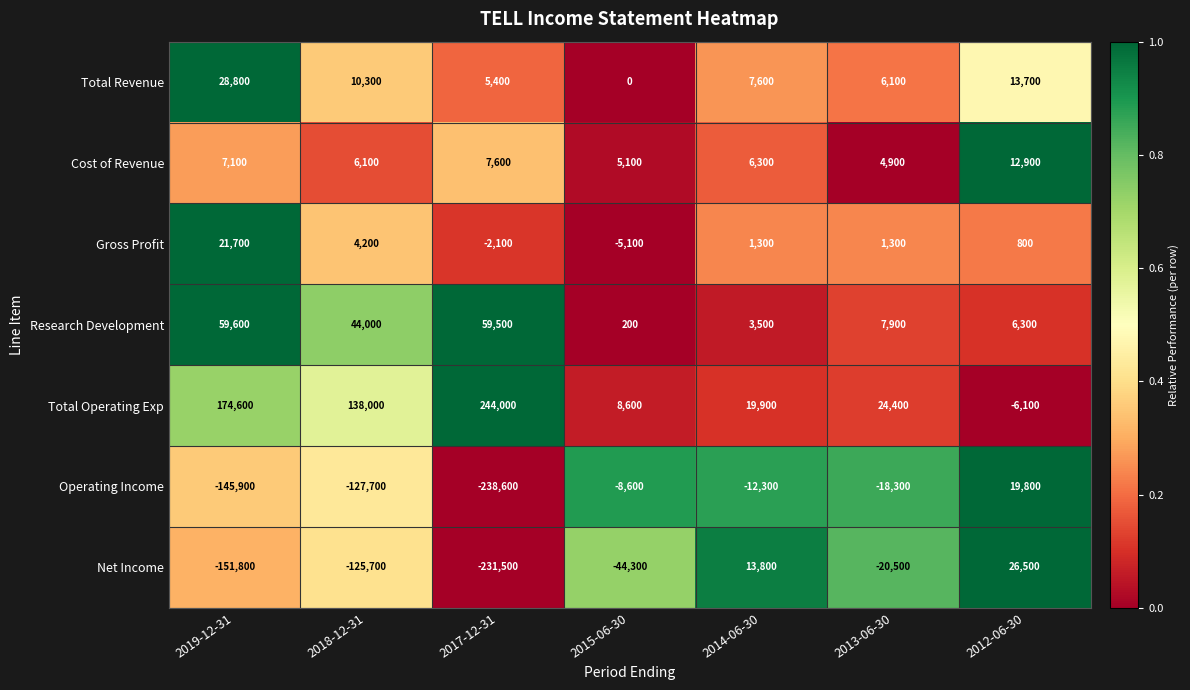

What is the difference between the Total Revenue values at 2018-12-31 and 2019-12-31?

18500